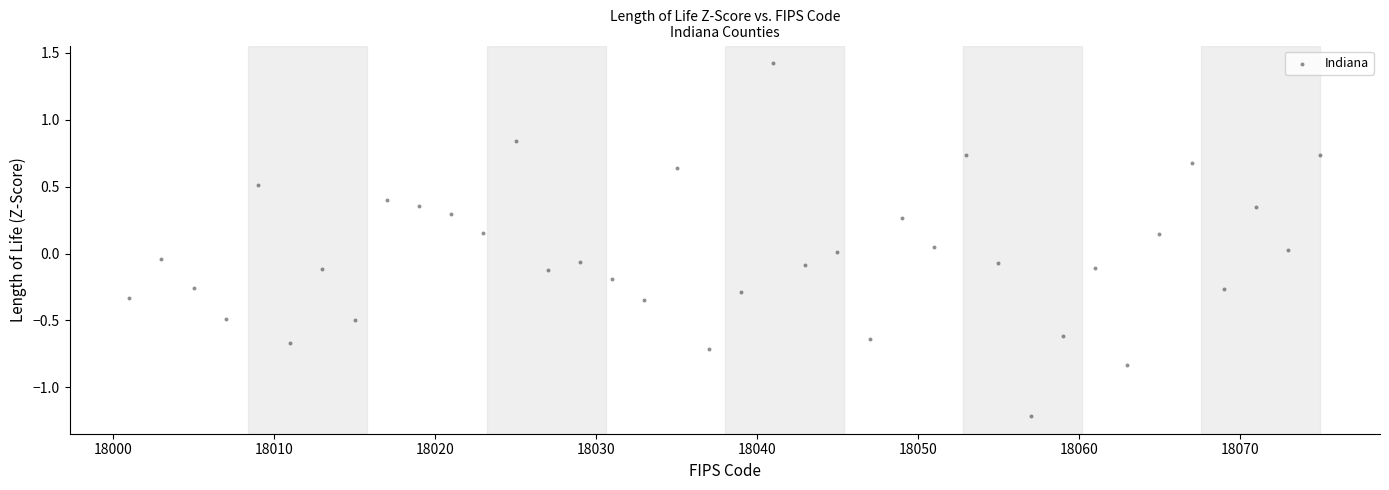

What is the range of X values (max minus min)?

74.0